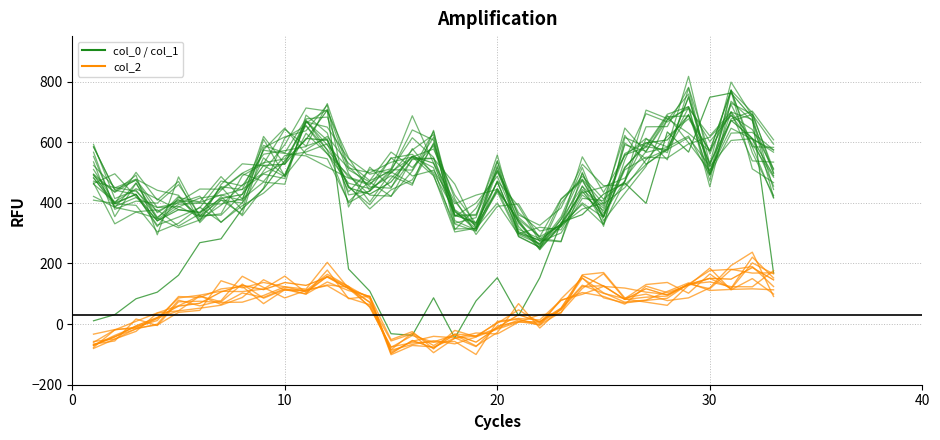

True or false: col_2 has a value of -5.7 at 20.

False